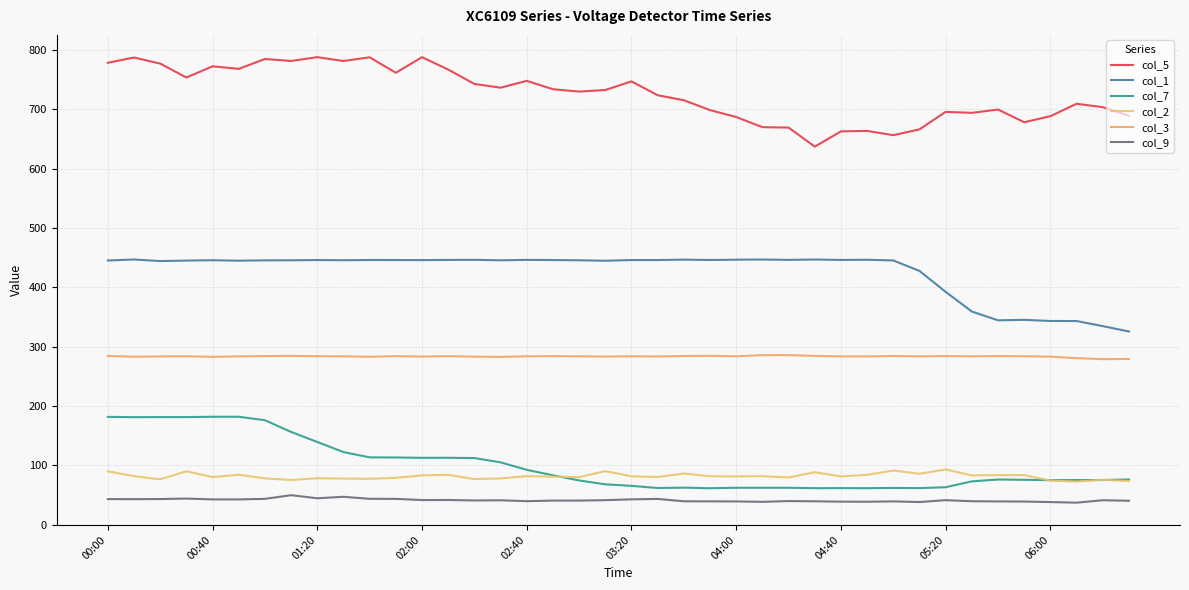

How many lines are shown in the chart?

6